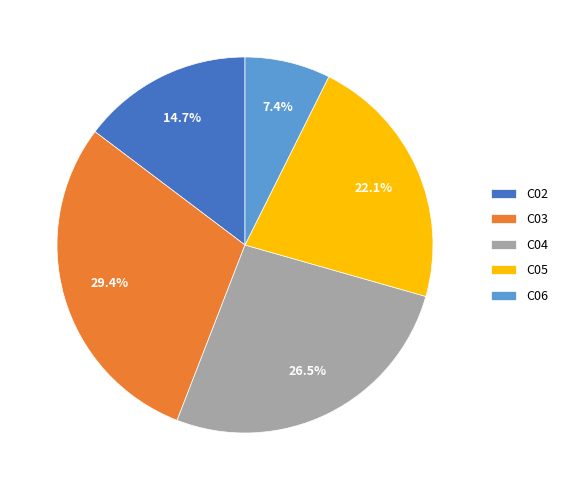

Do C04 and C02 together represent more than half of the pie?

No